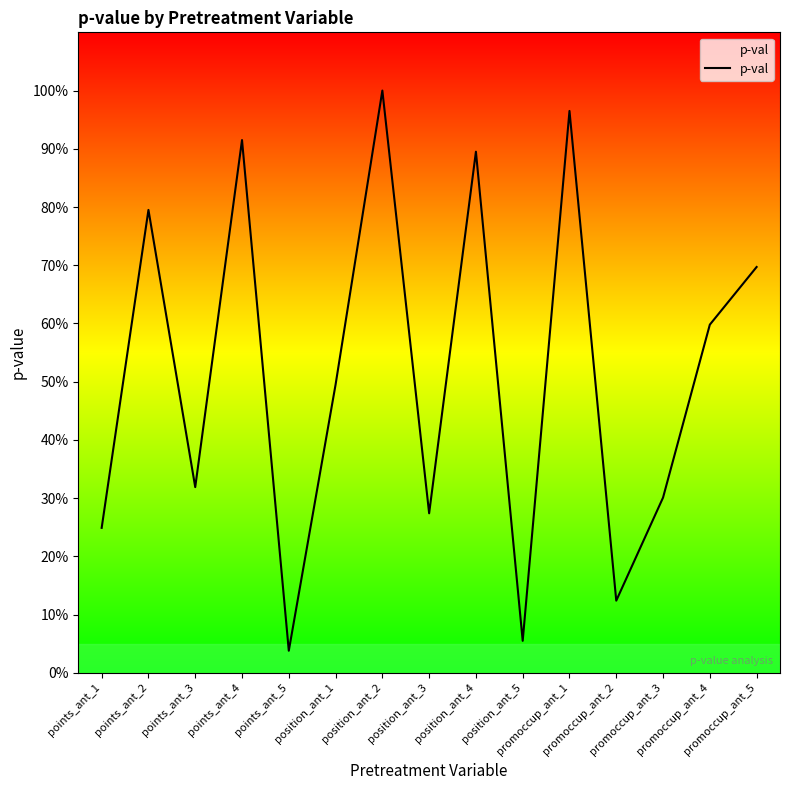

What is the average value?

0.5